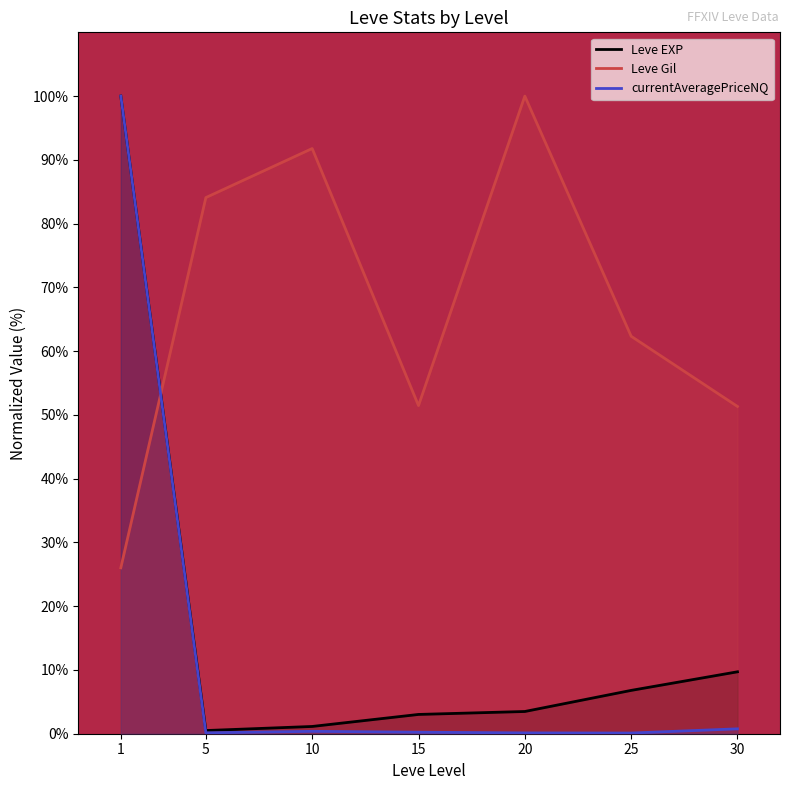

Which has a higher value, 15 or 20?

20